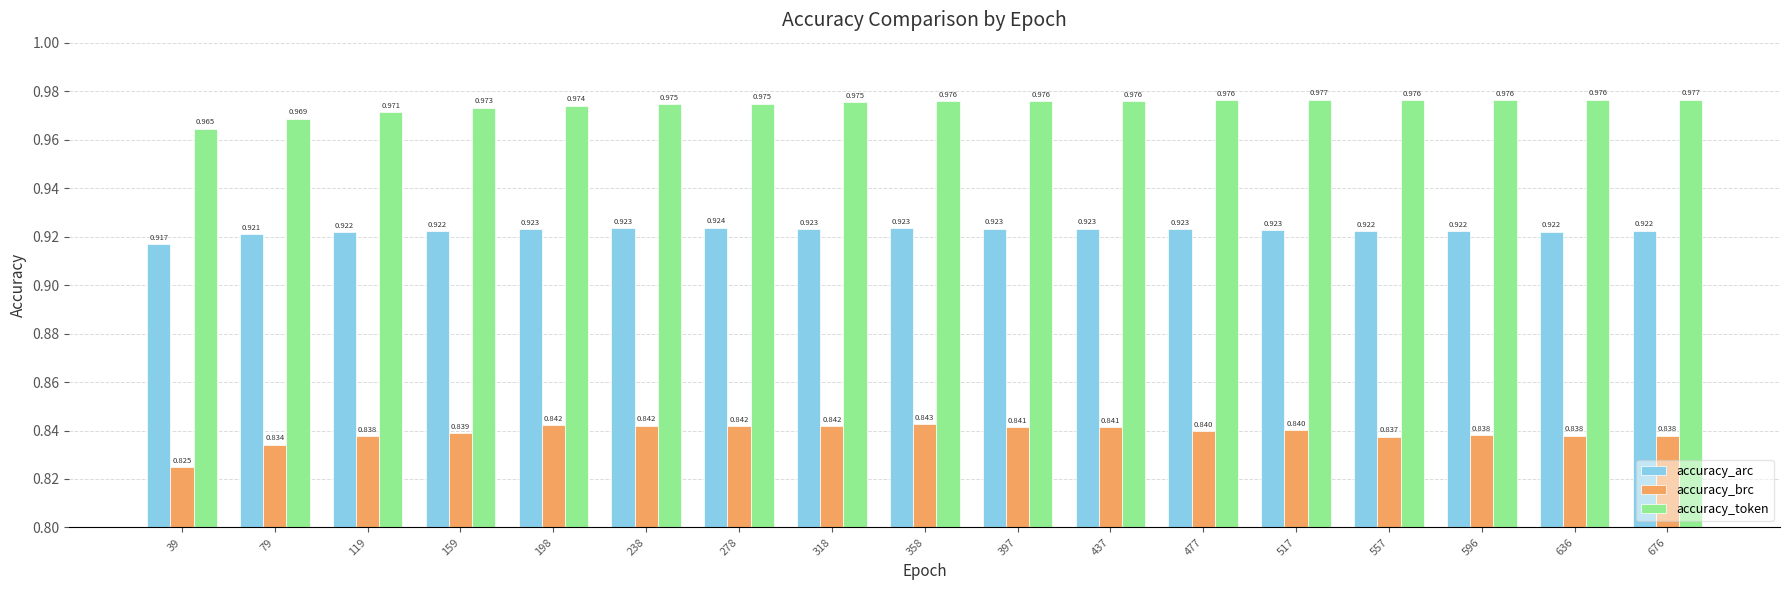

What are all the series names shown in the legend?

accuracy_arc, accuracy_brc, accuracy_token